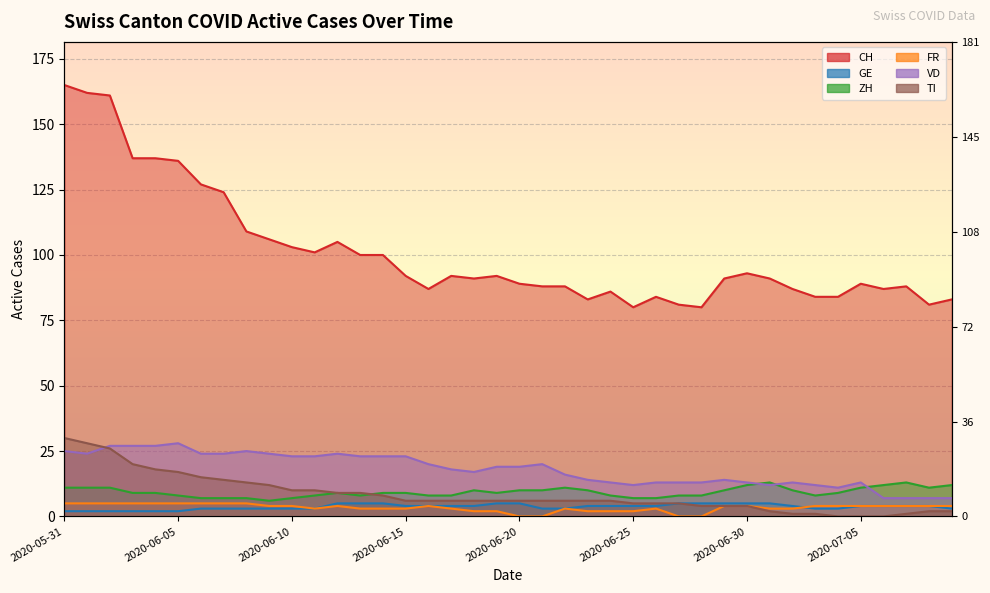

What is the sum of all VD values?

717